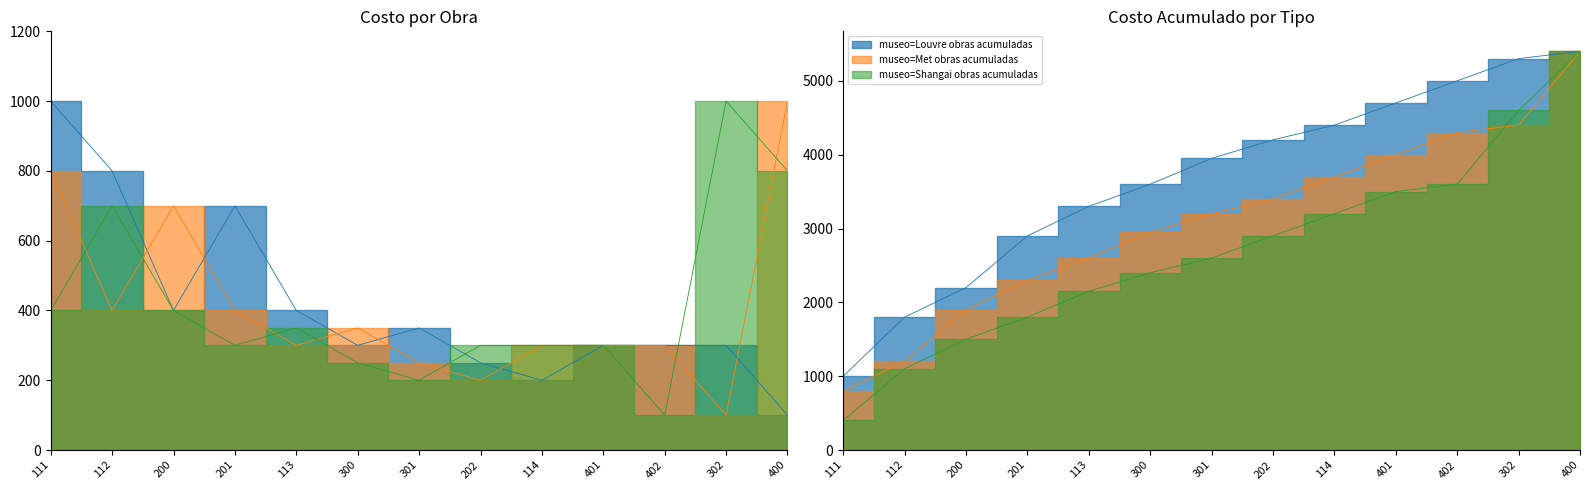

What is the value of the Shangai point at the 2nd from the left?

700